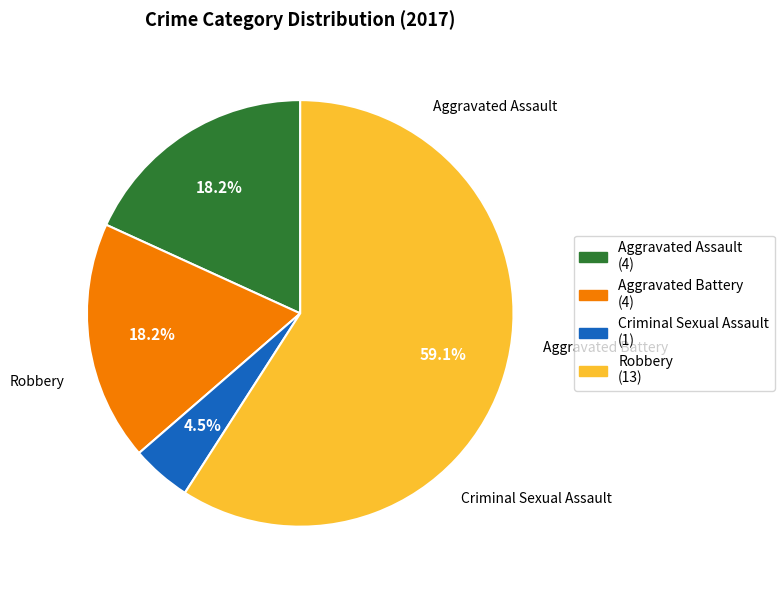

Which slice is the largest?

Robbery